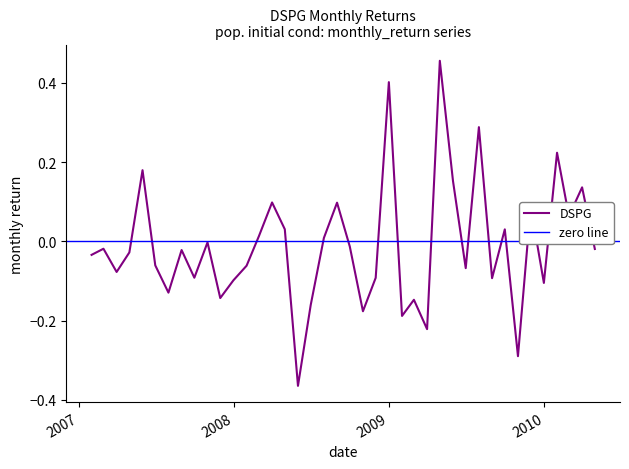

Does the chart display data point markers on the line(s)?

No